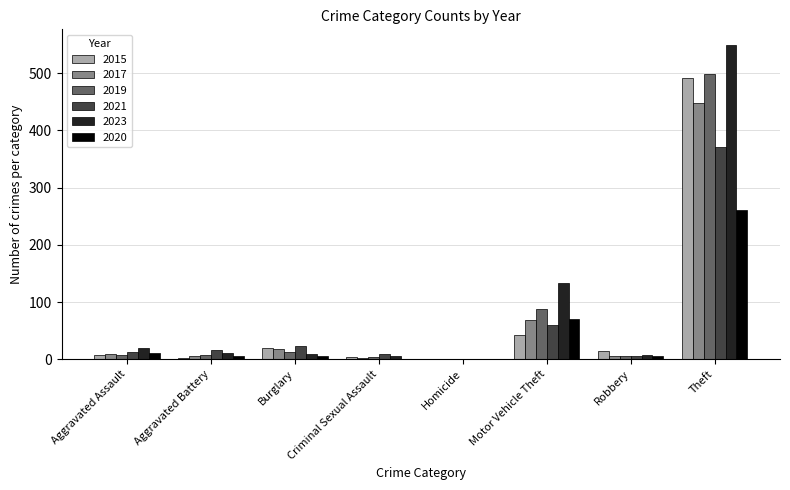

What is the maximum value for 2020?

261